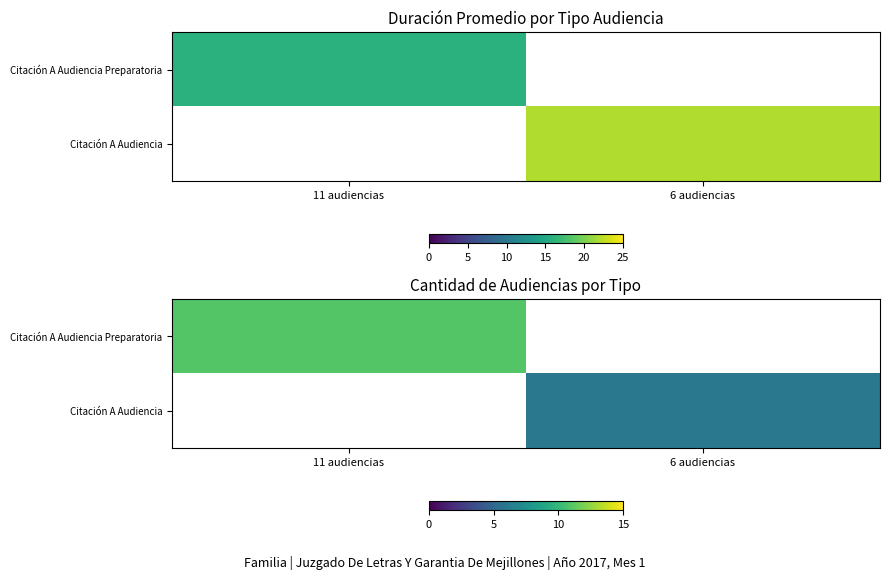

At which category does the chart reach its minimum across all series?

6 audiencias